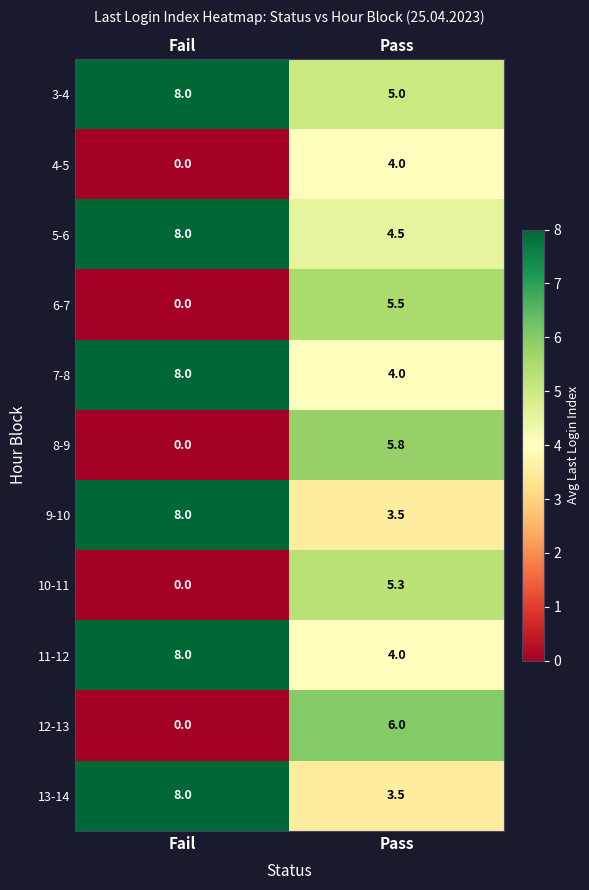

What is the spread (max minus min) of values at Pass?

2.5